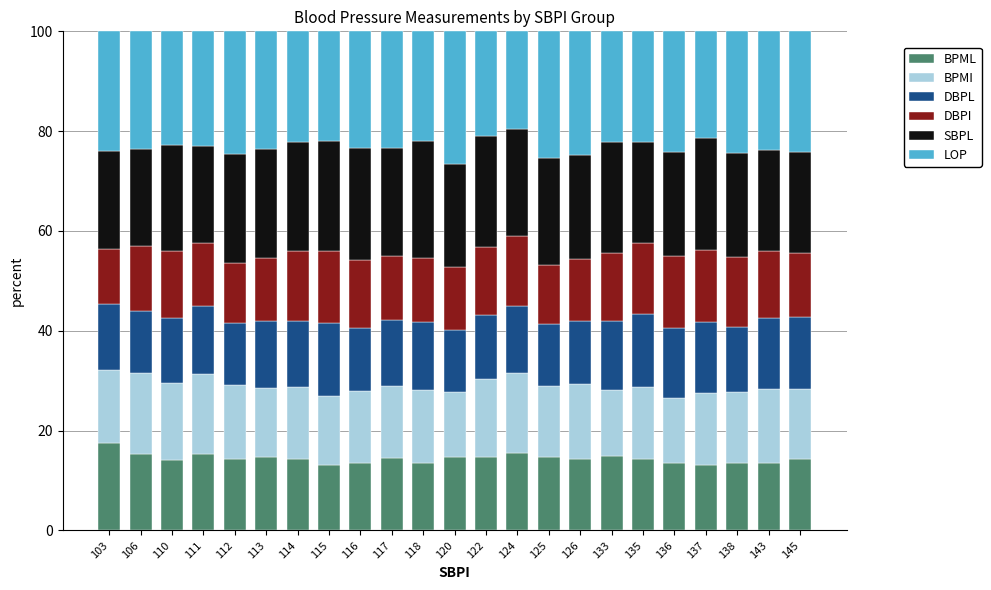

What is the total value across all series at 114?

100.0